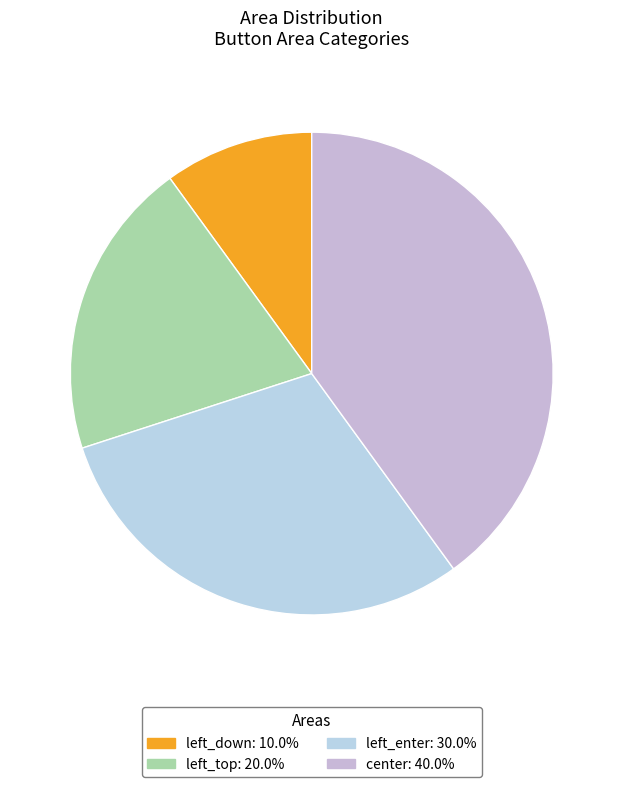

Which category has the biggest portion of the pie?

center